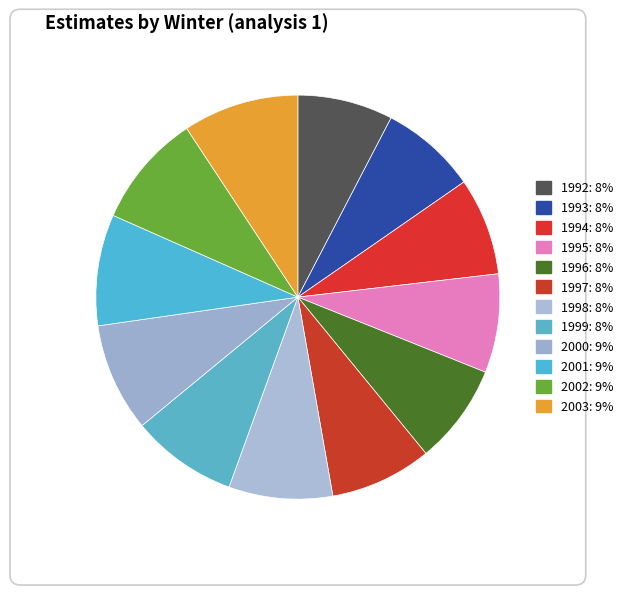

What percentage is the 1992 slice, to the nearest percent?

8%